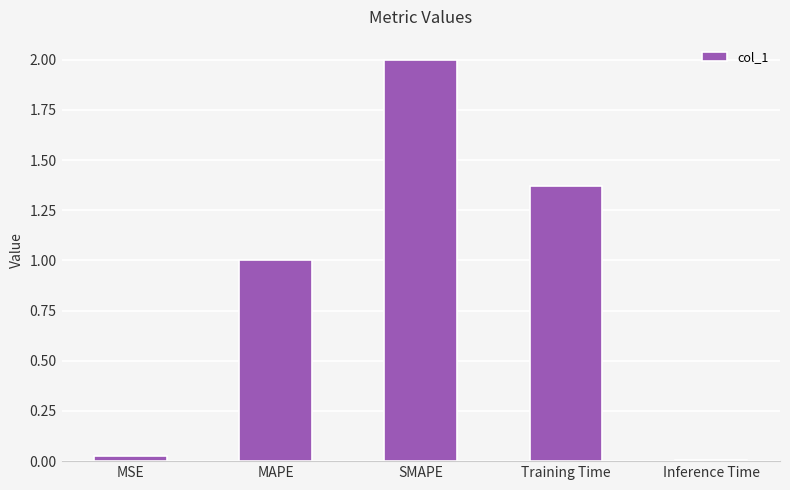

What is the value of the 2nd bar from the left?

1.0